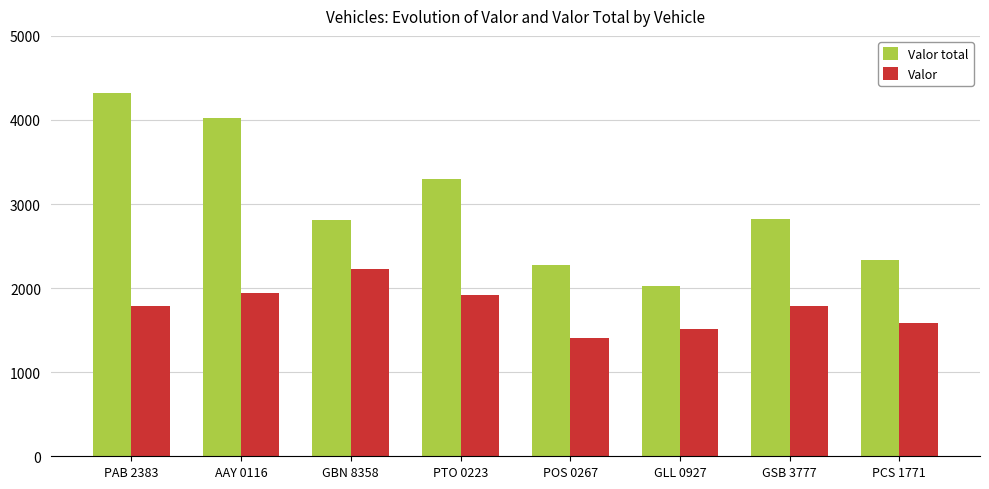

At how many categories does at least one series exceed 1929?

8